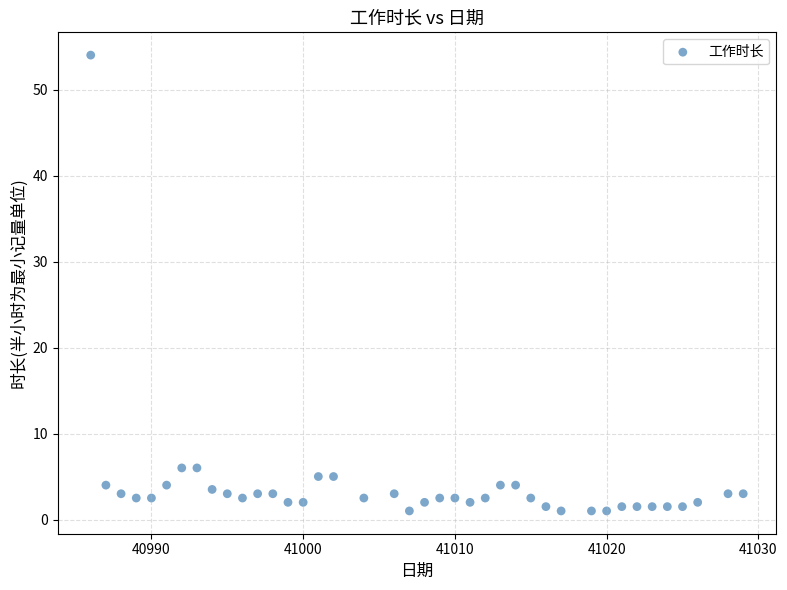

What is the range of X values (max minus min)?

43.0